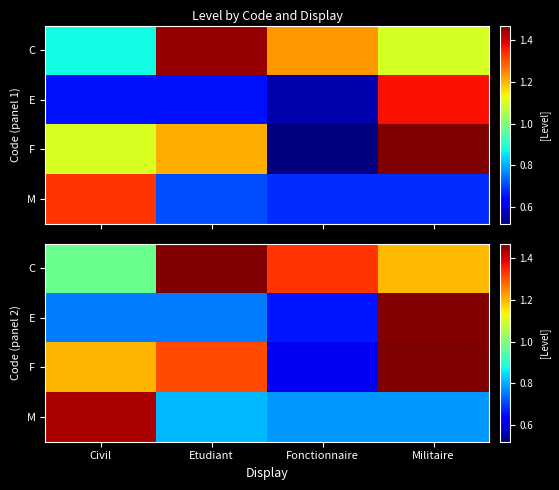

Rank the categories by F value from highest to lowest.

Militaire, Etudiant, Civil, Fonctionnaire